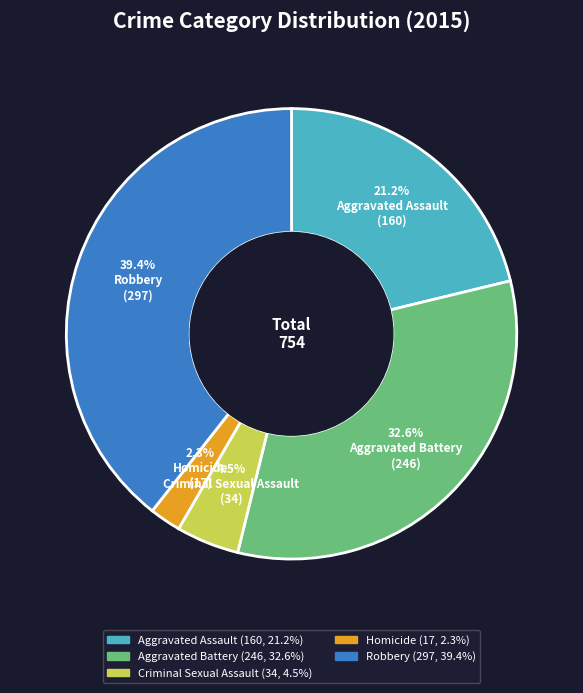

What is the ratio of the value at Aggravated Battery to the value at Robbery?

0.8